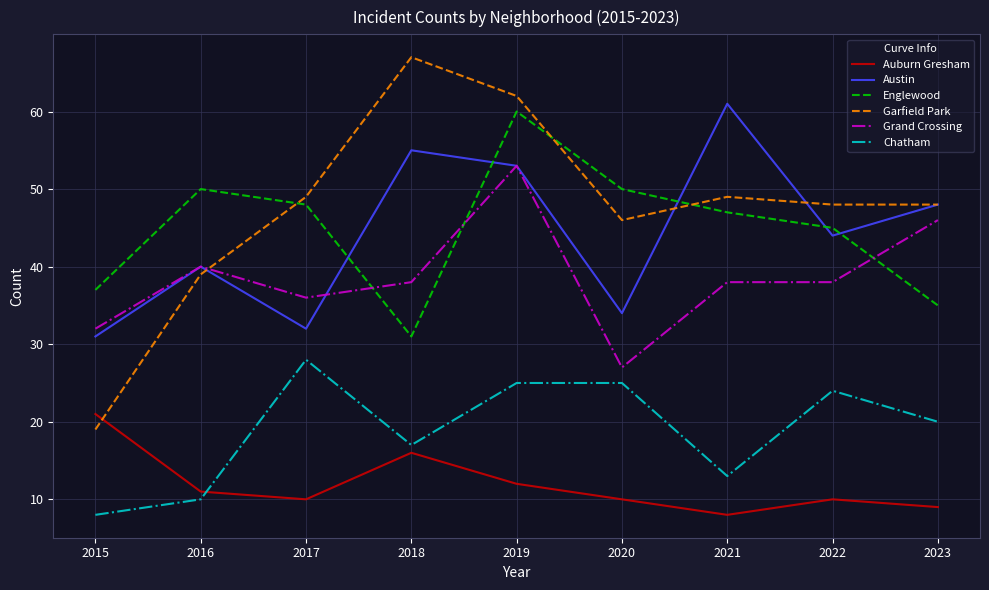

What is the difference between the maximum and minimum values in the Chatham series?

20